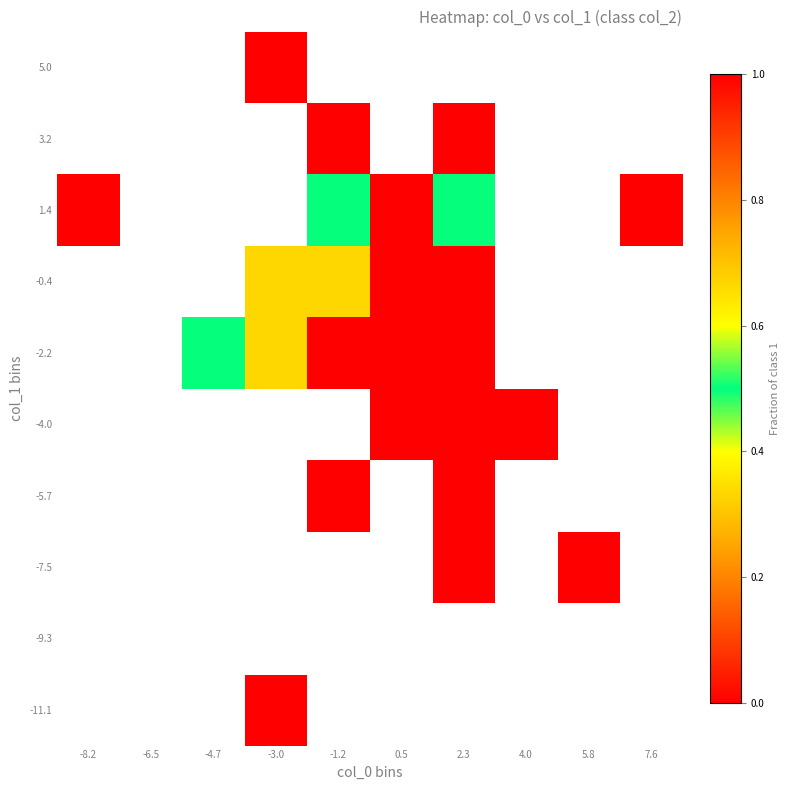

Count the number of categories in the chart.

10